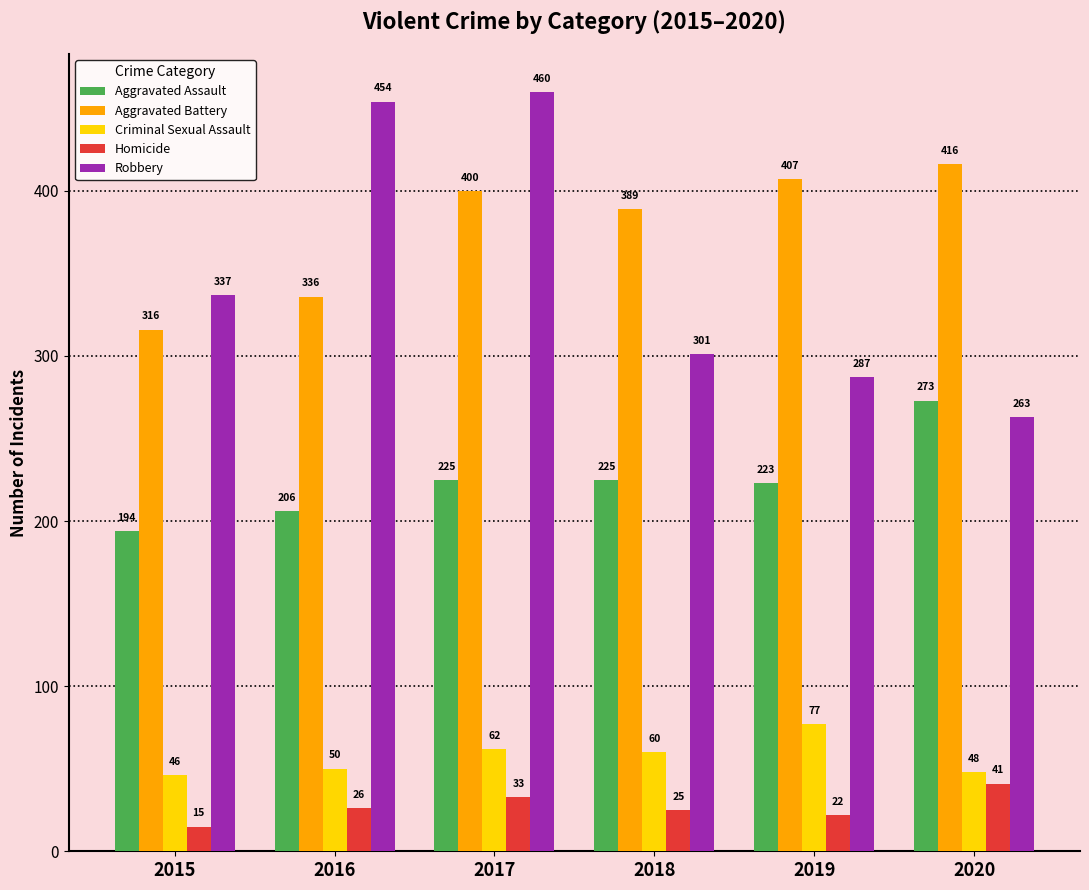

What is the difference between the Criminal Sexual Assault values at 2019 and 2020?

29